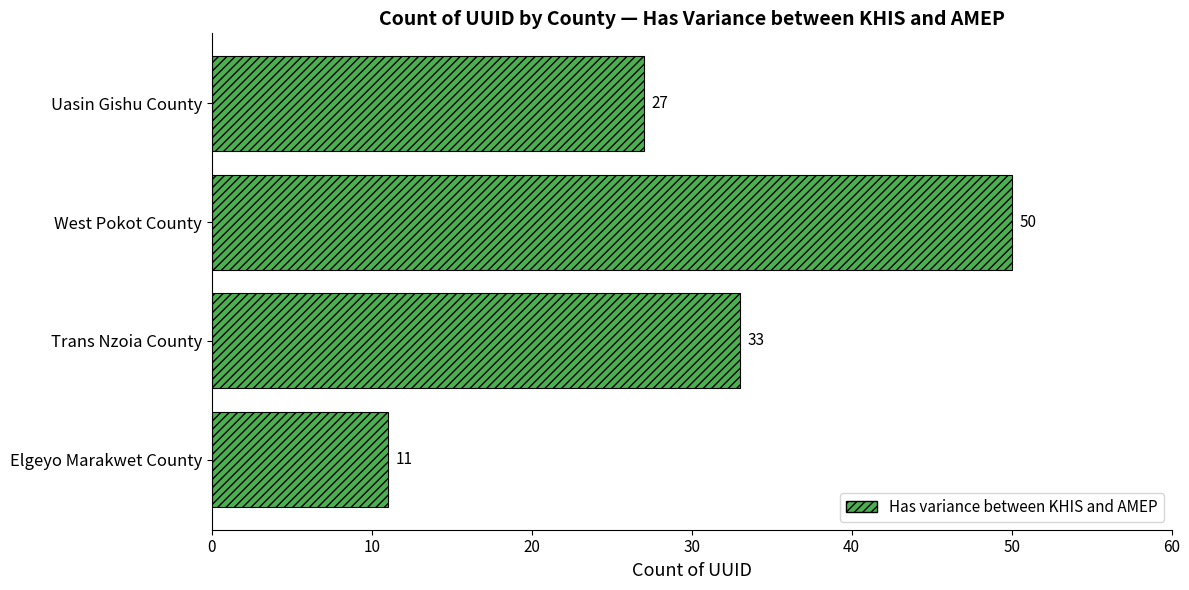

What is the ratio of the value at Elgeyo Marakwet County to the value at Uasin Gishu County?

0.4